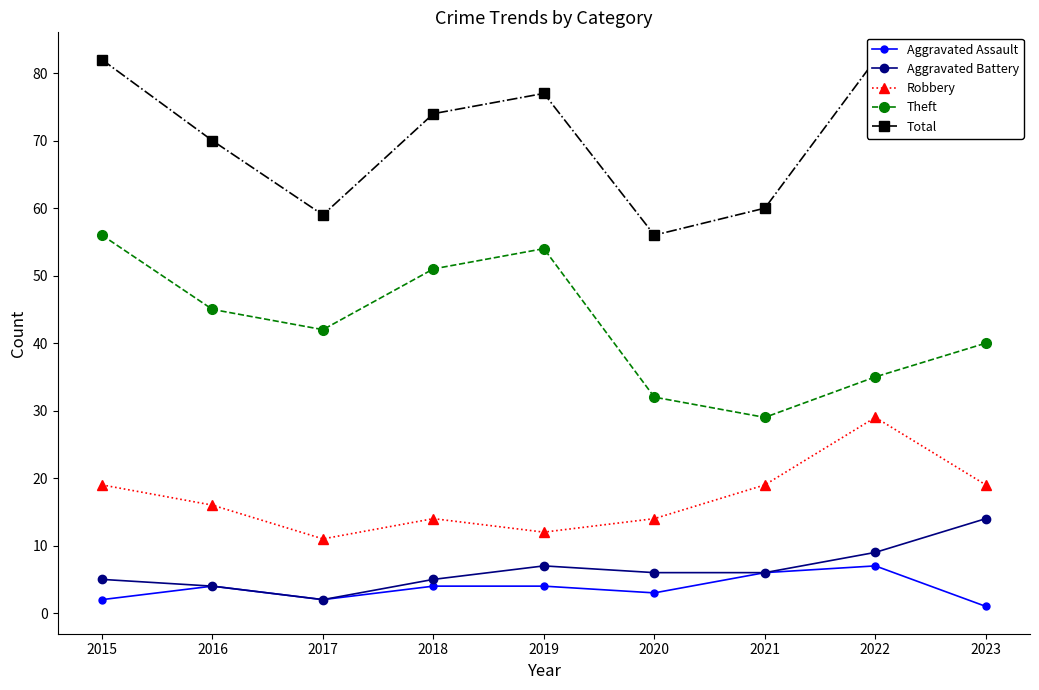

Reading right to left, list all the values displayed in this chart.

Aggravated Assault: 1	7	6	3	4	4	2	4	2
Aggravated Battery: 14	9	6	6	7	5	2	4	5
Robbery: 19	29	19	14	12	14	11	16	19
Theft: 40	35	29	32	54	51	42	45	56
Total: 76	82	60	56	77	74	59	70	82